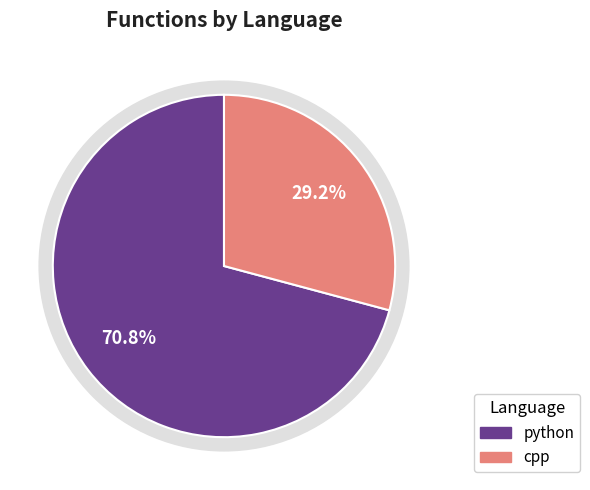

Does any single category account for the majority?

Yes